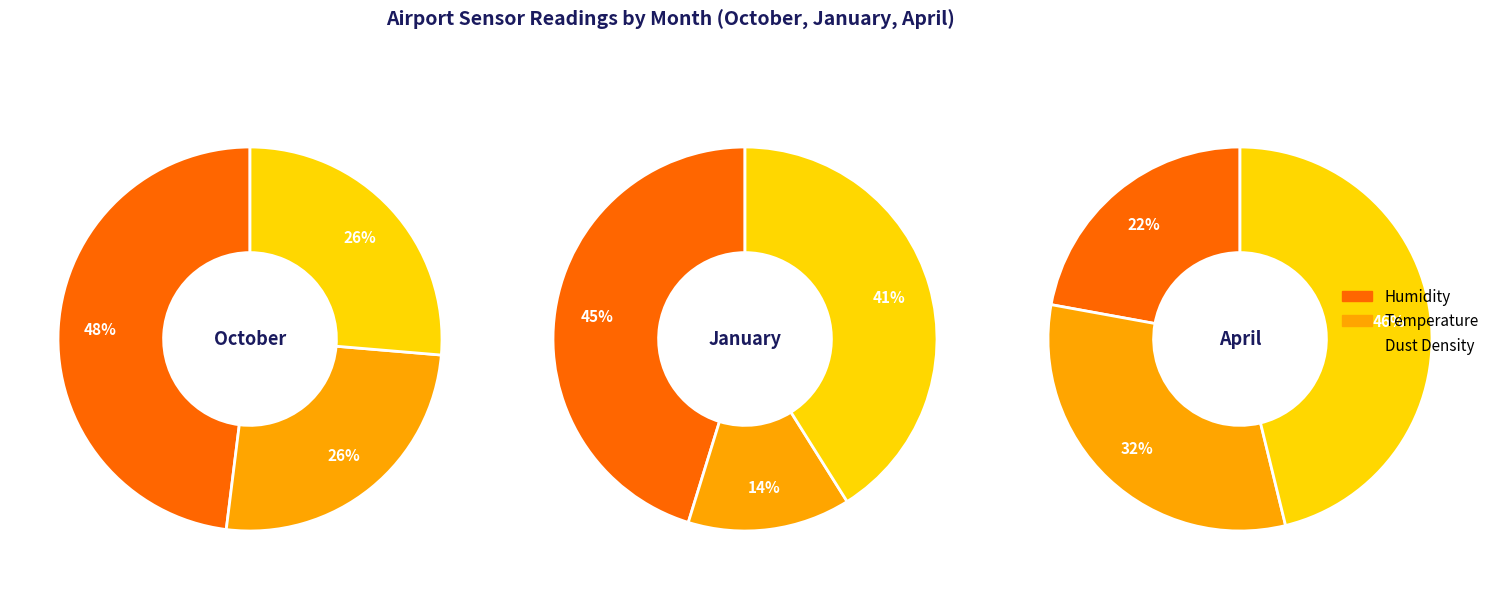

Which has a higher value, Temperature  or Dust Density?

Dust Density